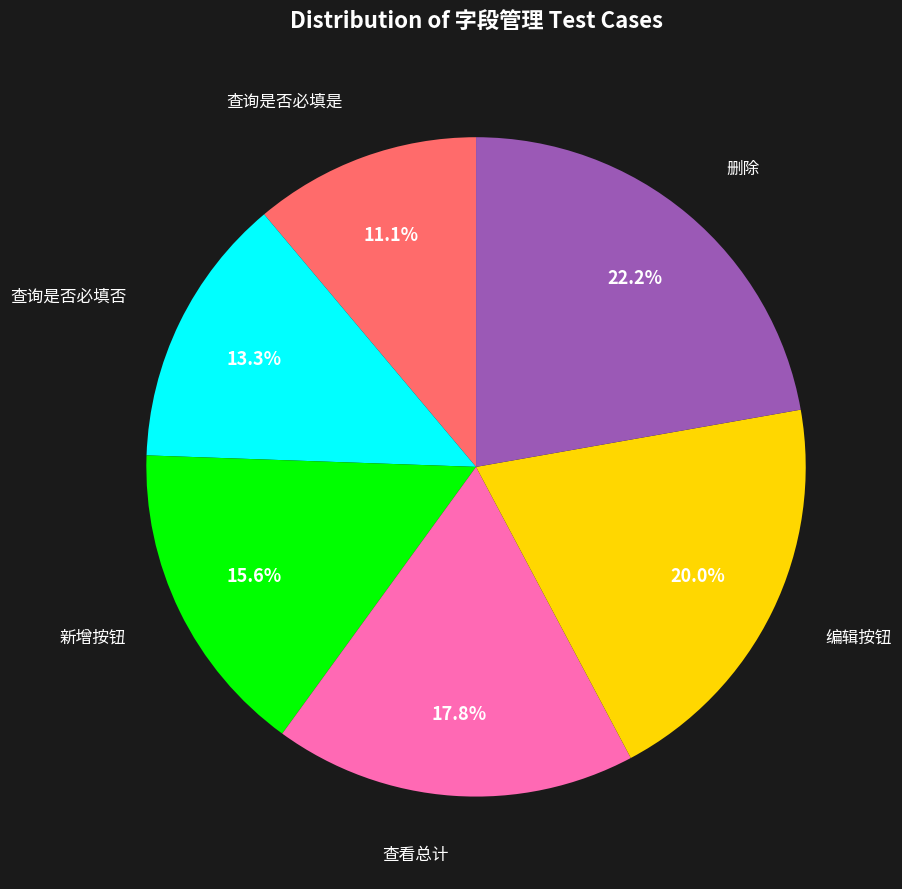

Does 新增按钮 account for over 50% of the chart?

No